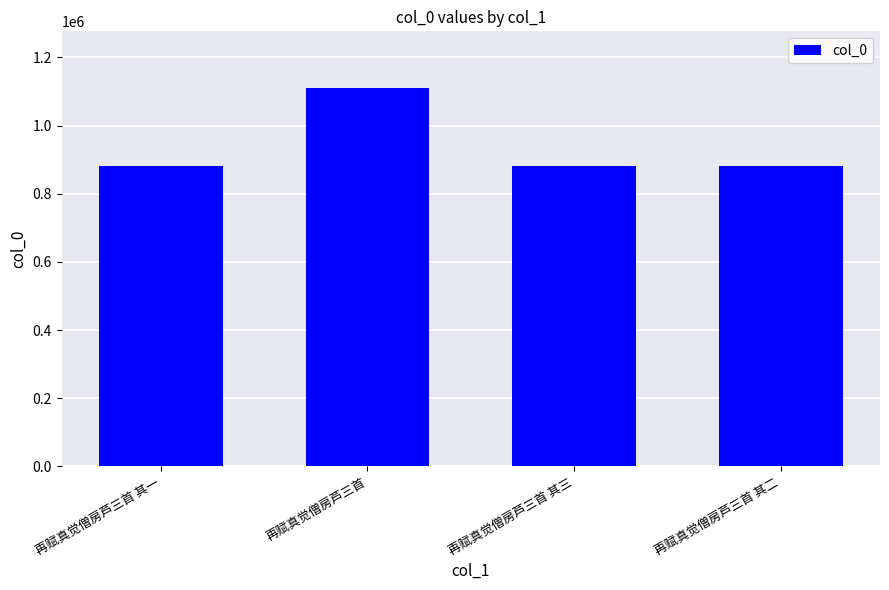

What is the sum of the values at 再赋真觉僧房芦三首 其二 and 再赋真觉僧房芦三首 其一?

1764091